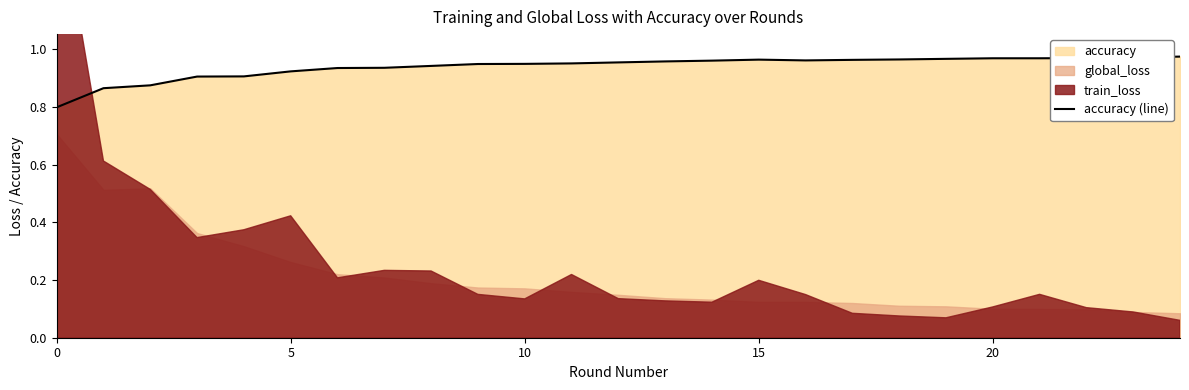

How many interior local valleys (lower than both neighbors) does the data have?

1